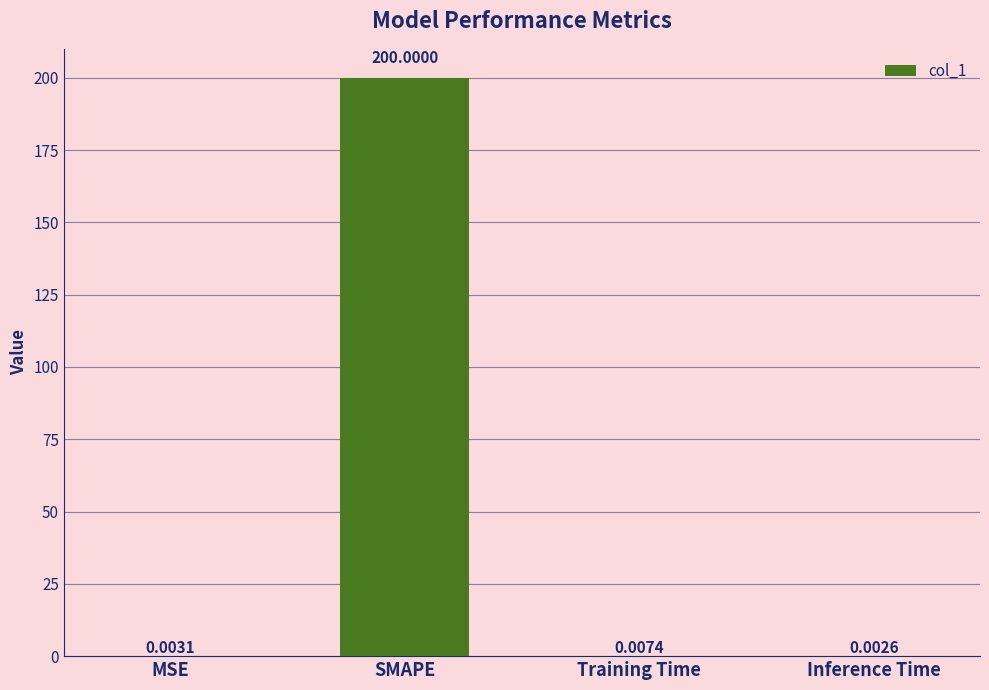

What is the sum of all values?

200.0